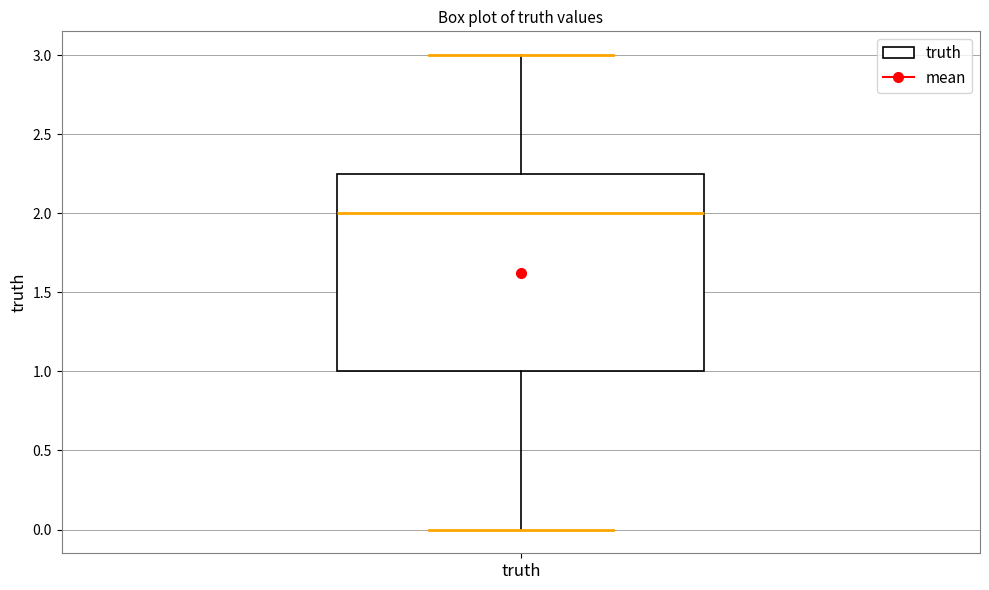

Read this box plot against the y-axis: the position of the median line, the range covered by the box, and the ends of both whiskers. The values are not printed on the chart, so give them approximately, as read against the axis.

median 2.00, box 1.00 to 2.25, whiskers 0.00 to 3.00